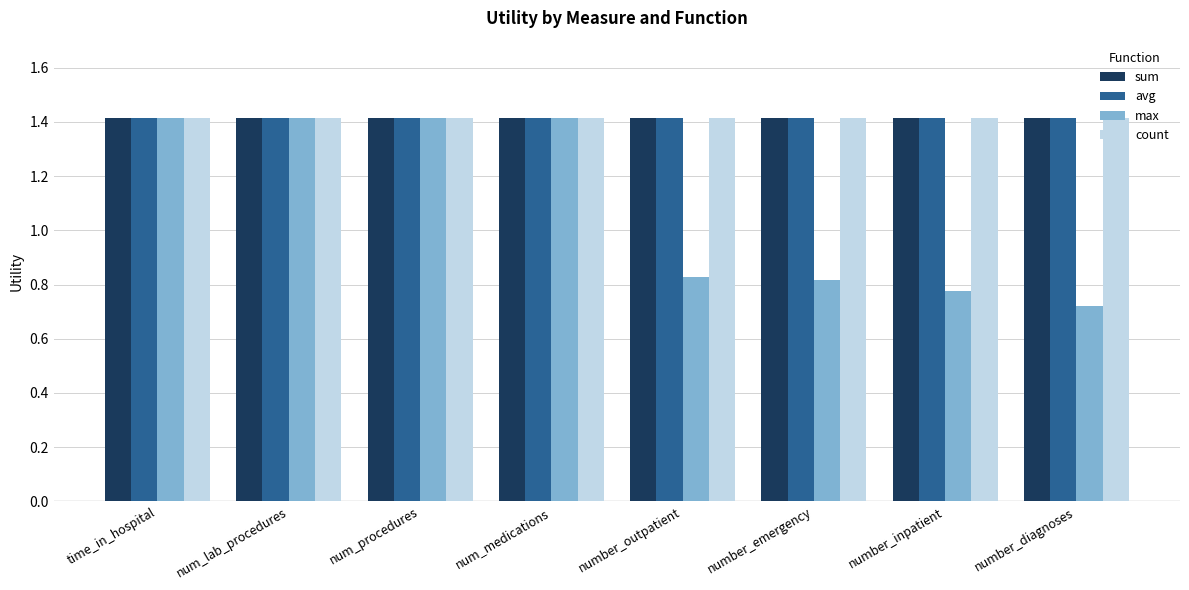

True or false: count has a value of 2.5 at num_lab_procedures.

False